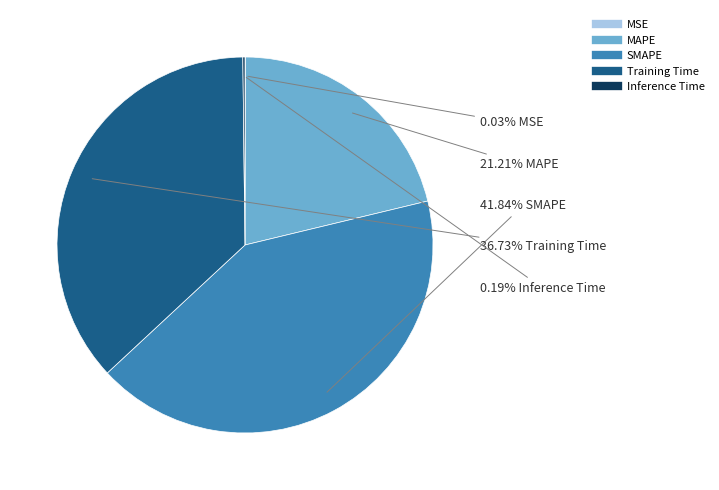

To the nearest percent, what is the average slice percentage?

20%